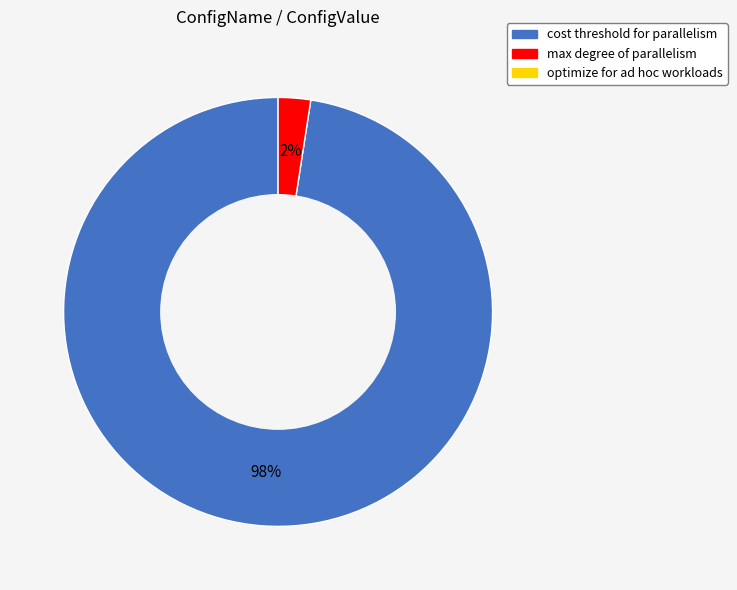

Is there any slice that represents more than half of the pie?

Yes